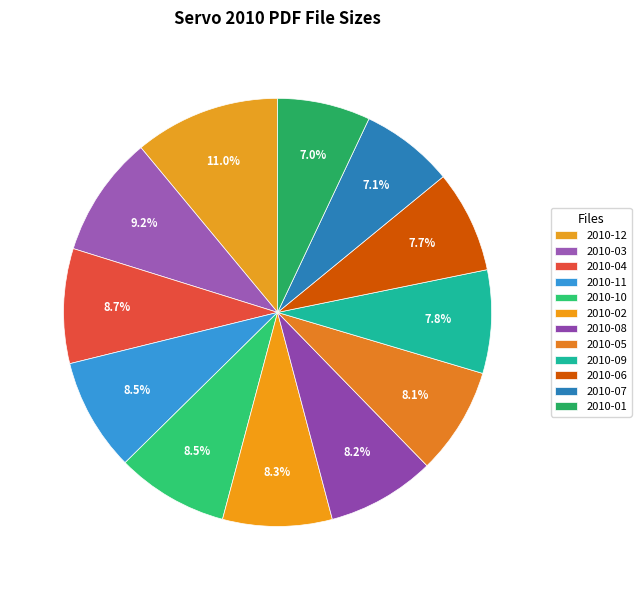

How many segments does this pie chart have?

12